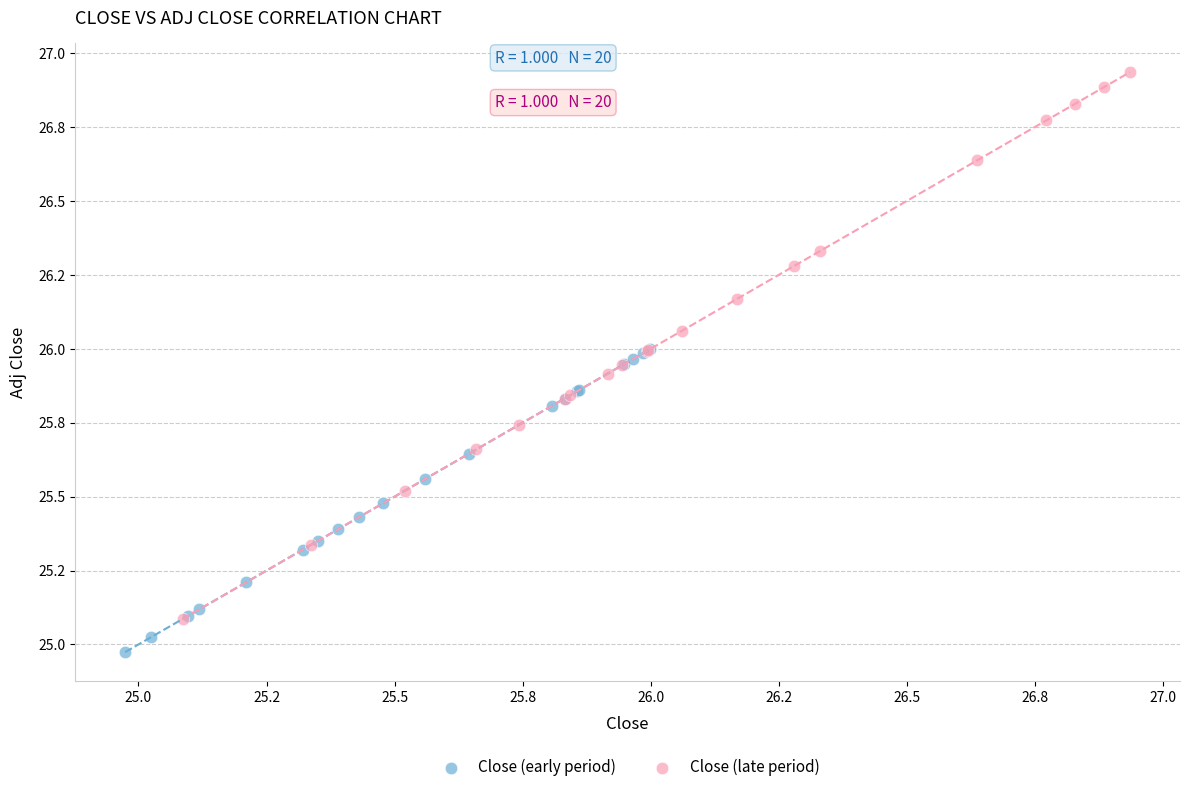

What are all the series names shown in the legend?

Close (early period), Close (late period)